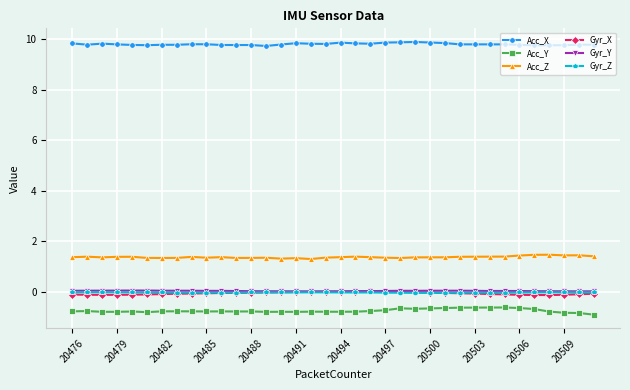

True or false: Gyr_Y and Acc_X intersect in this chart.

False